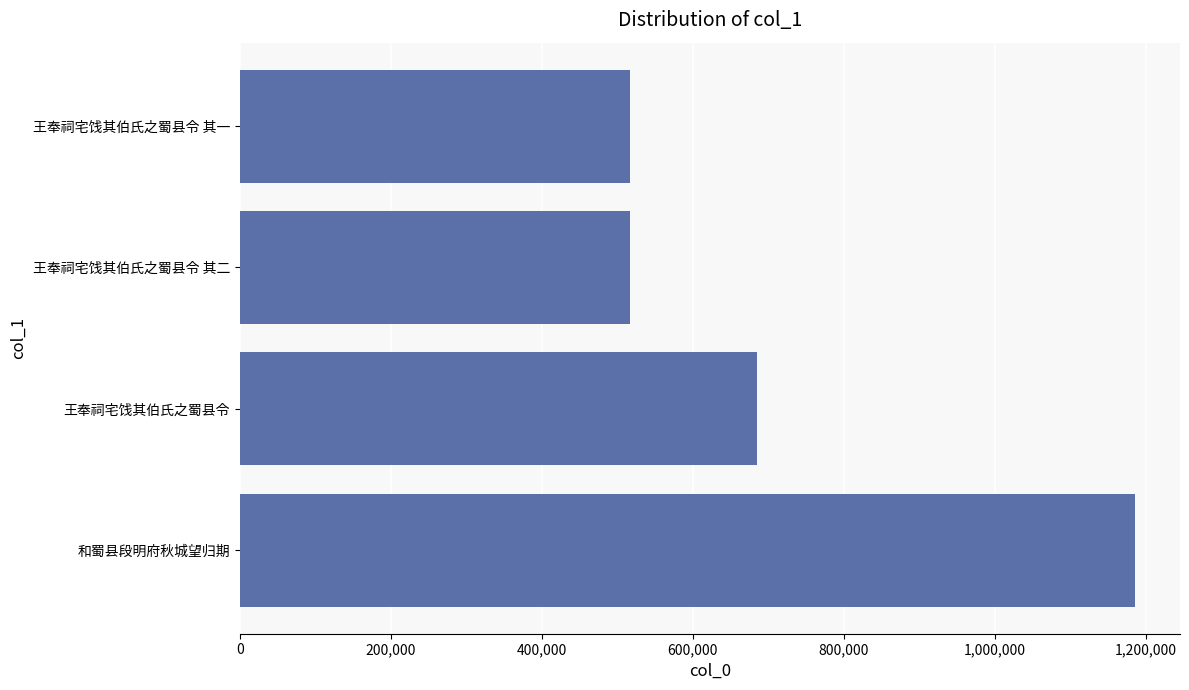

What is the maximum value shown in the chart?

1186172